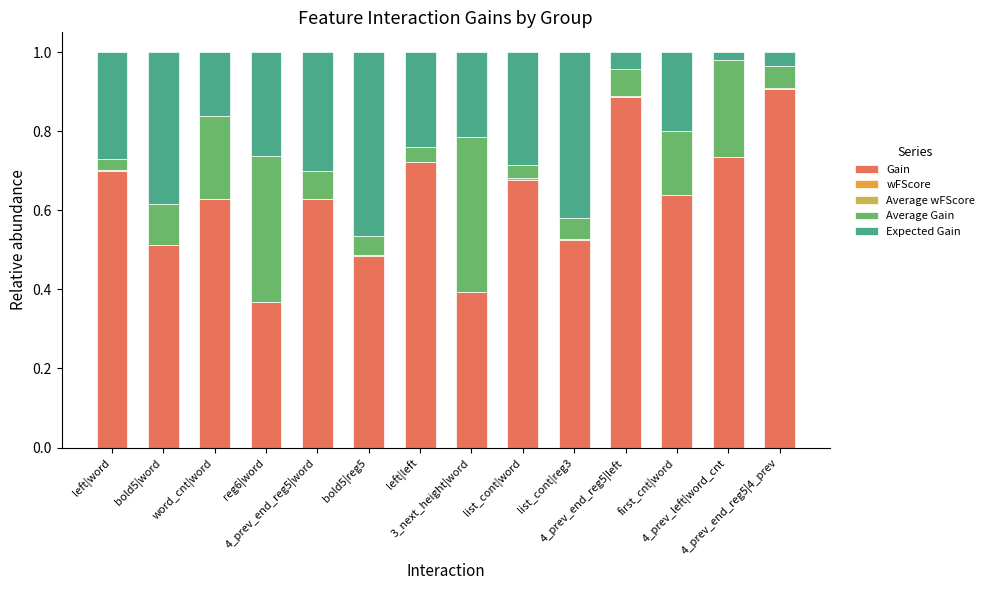

Are the bars horizontal?

No